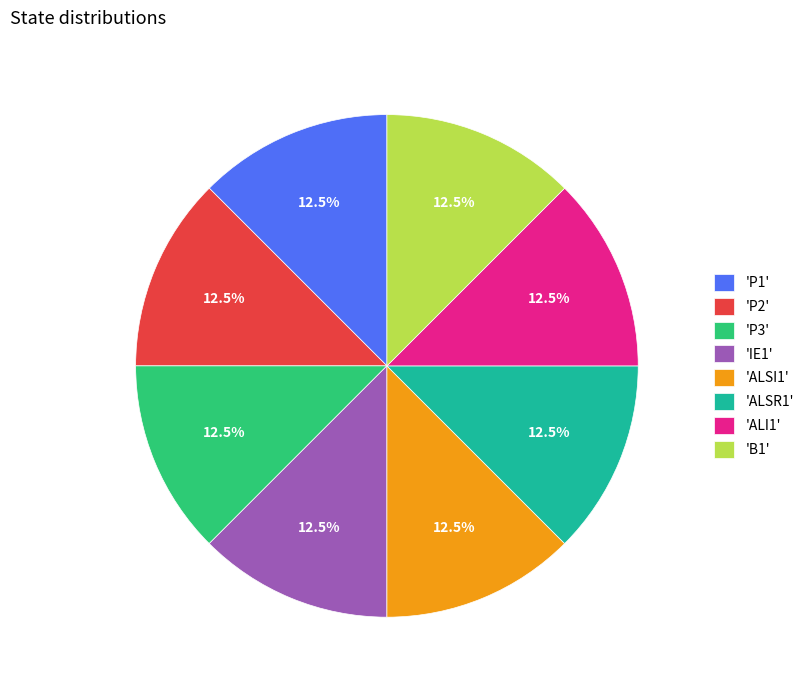

Is there any slice that represents more than half of the pie?

No